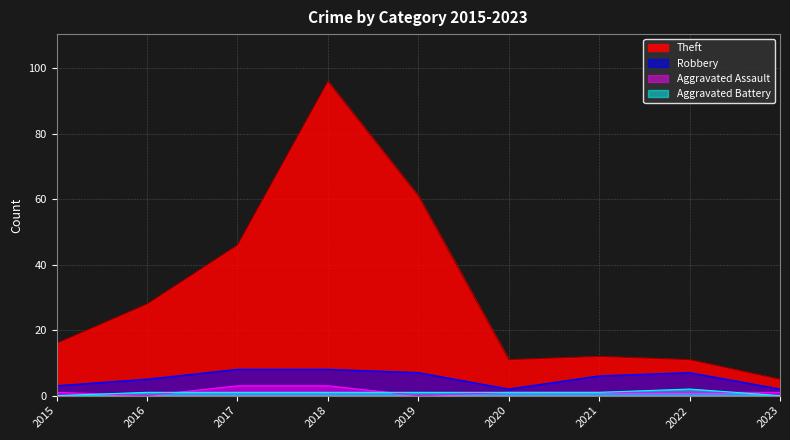

What is the approximate value of Theft at 2022?

11